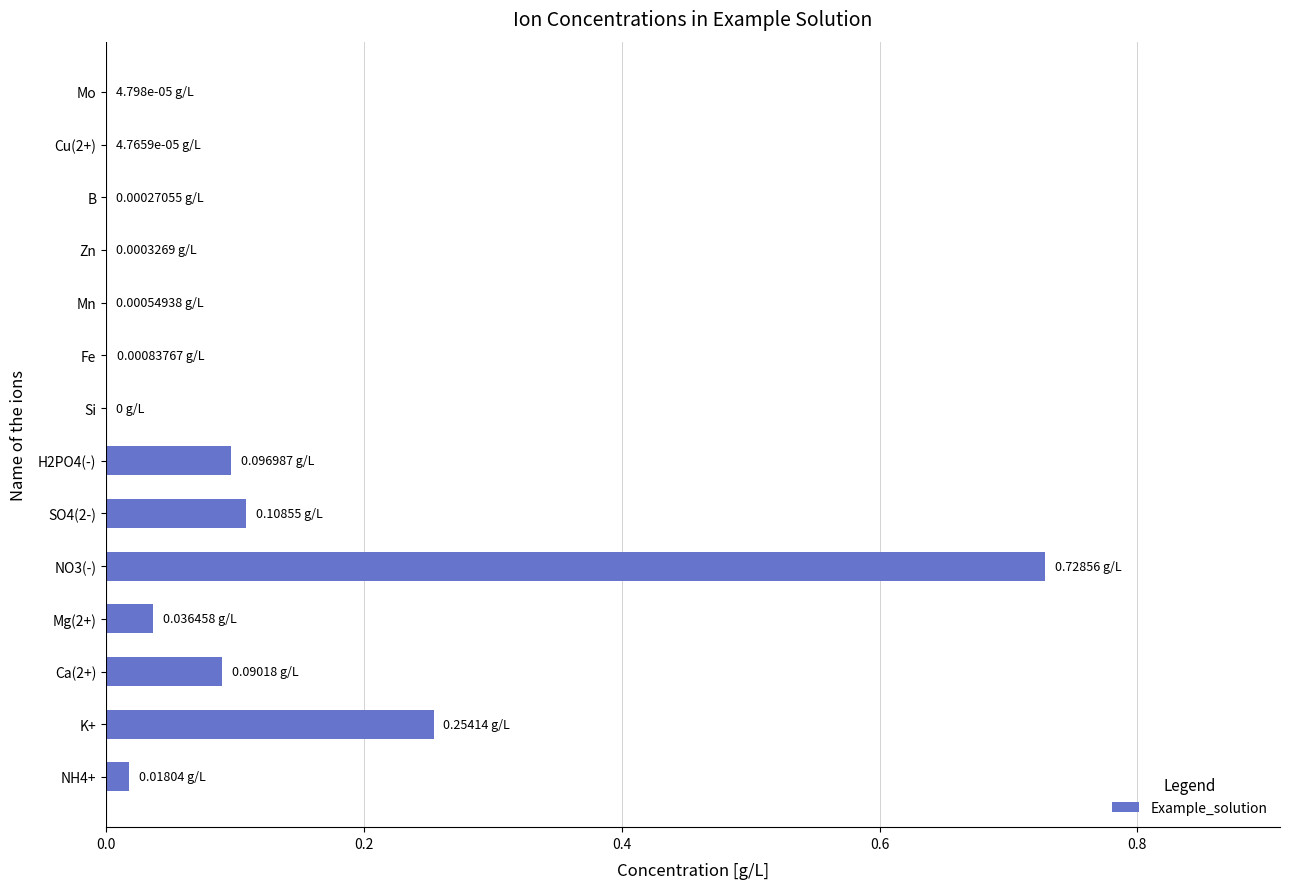

What is the sum of the values at K+ and H2PO4(-)?

0.4